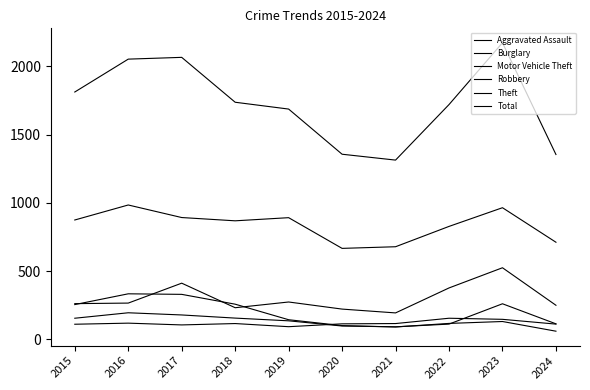

Does the chart display data point markers on the line(s)?

No